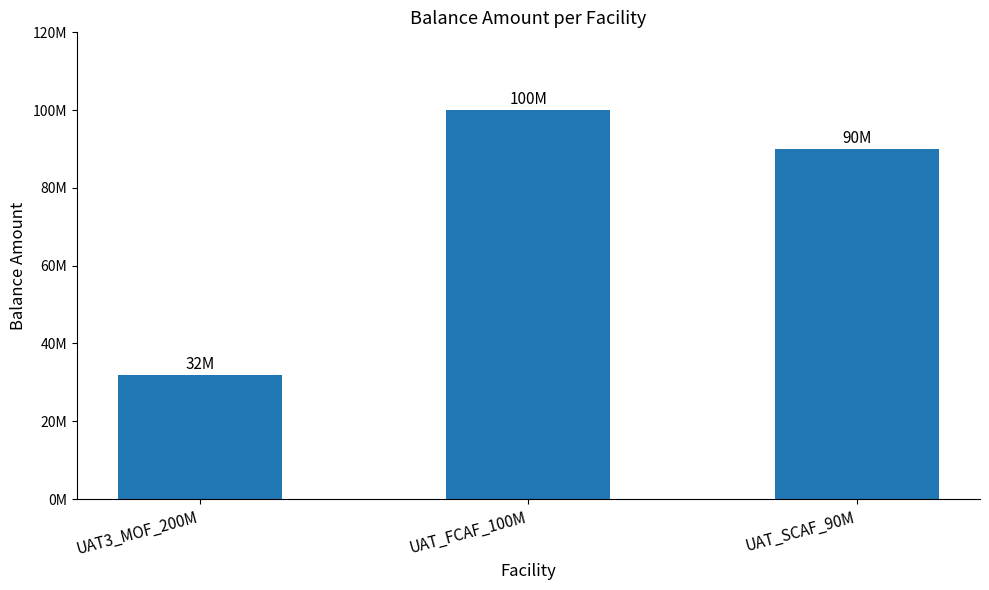

Does the chart contain any negative values?

No